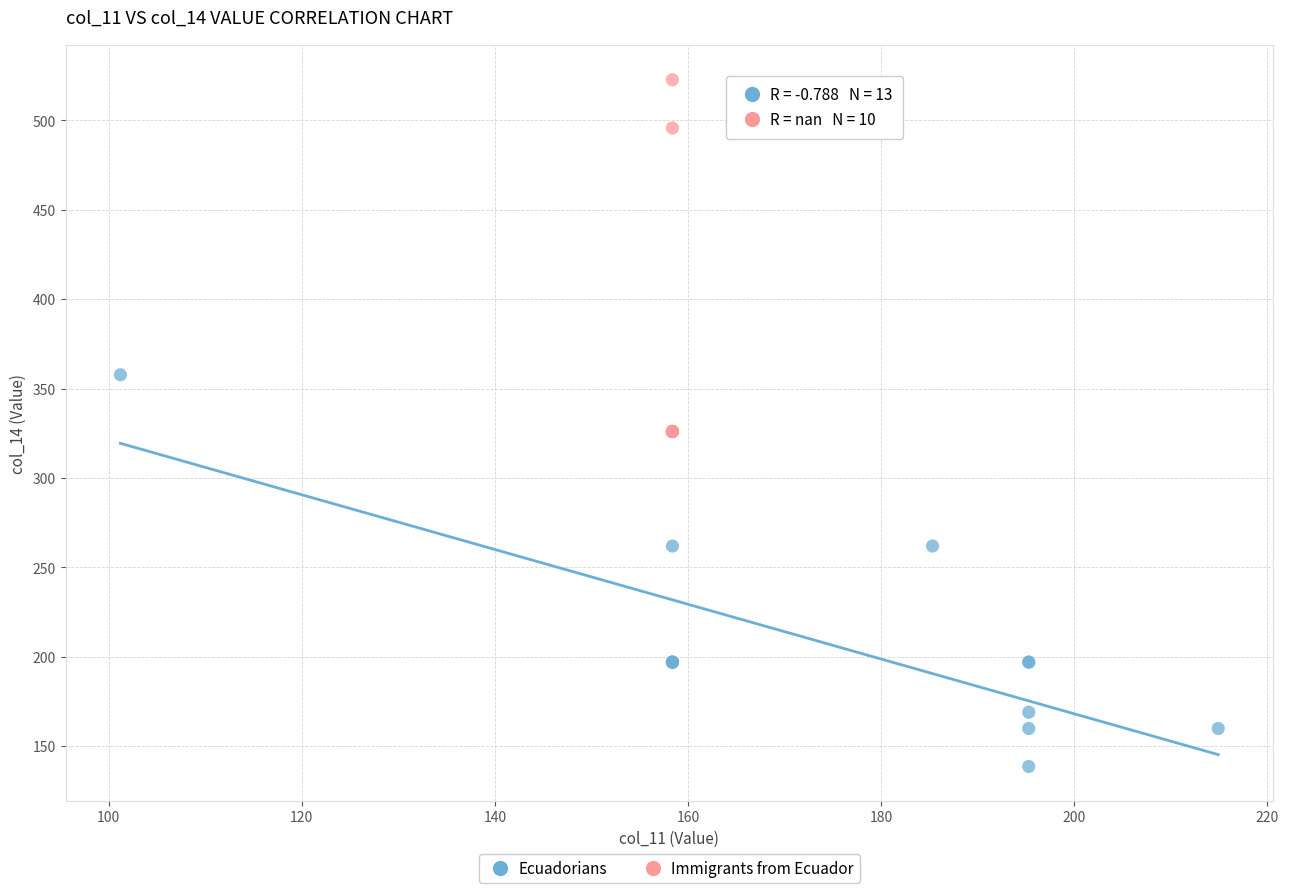

What are all the series names shown in the legend?

Ecuadorians, Immigrants from Ecuador